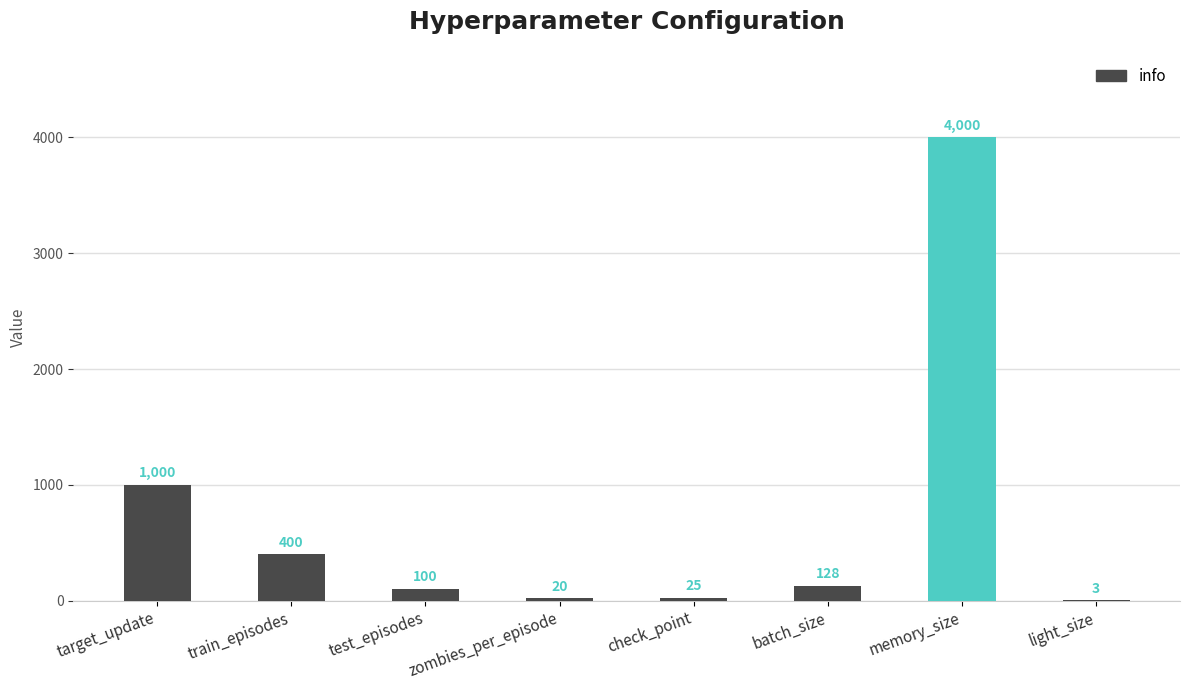

What is the greatest value displayed?

4000